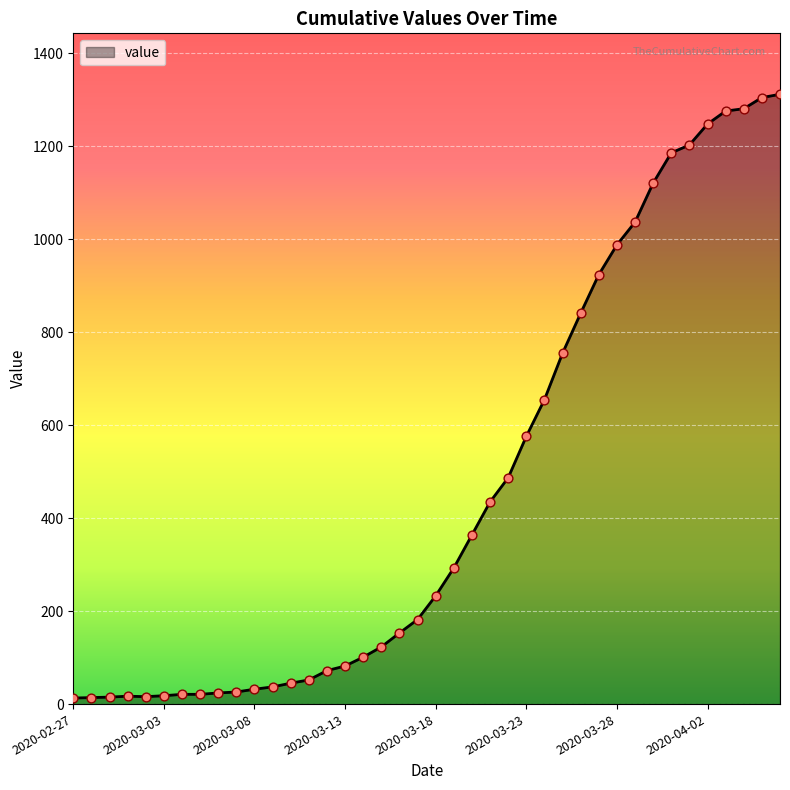

What is the difference between the maximum and minimum values?

1299